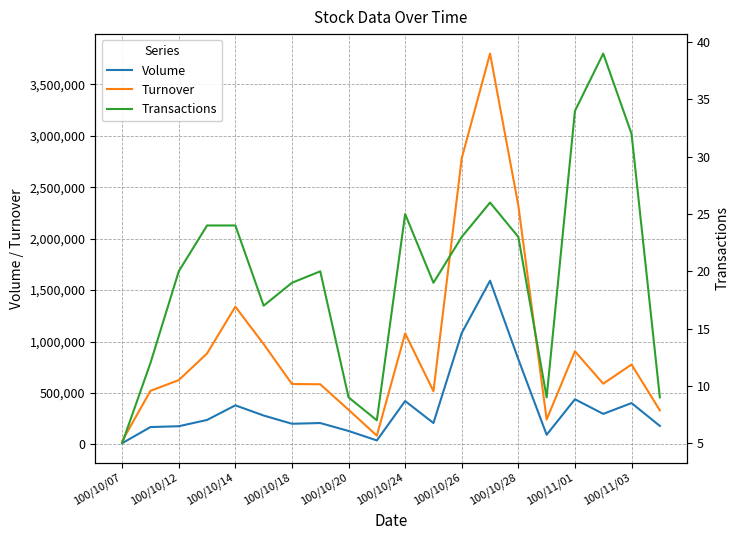

Which series has the widest spread of values?

Turnover